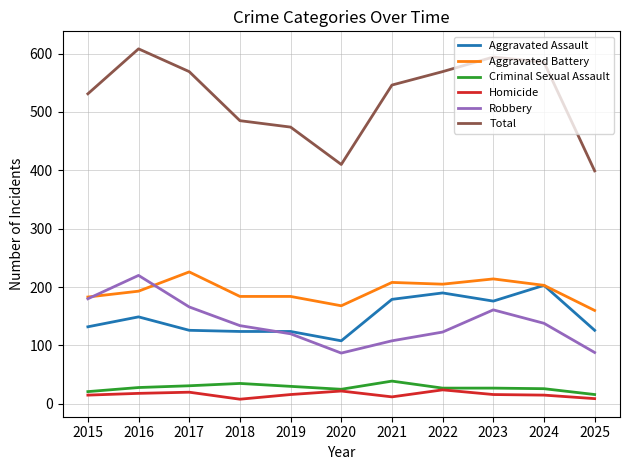

True or false: Criminal Sexual Assault and Robbery intersect in this chart.

False